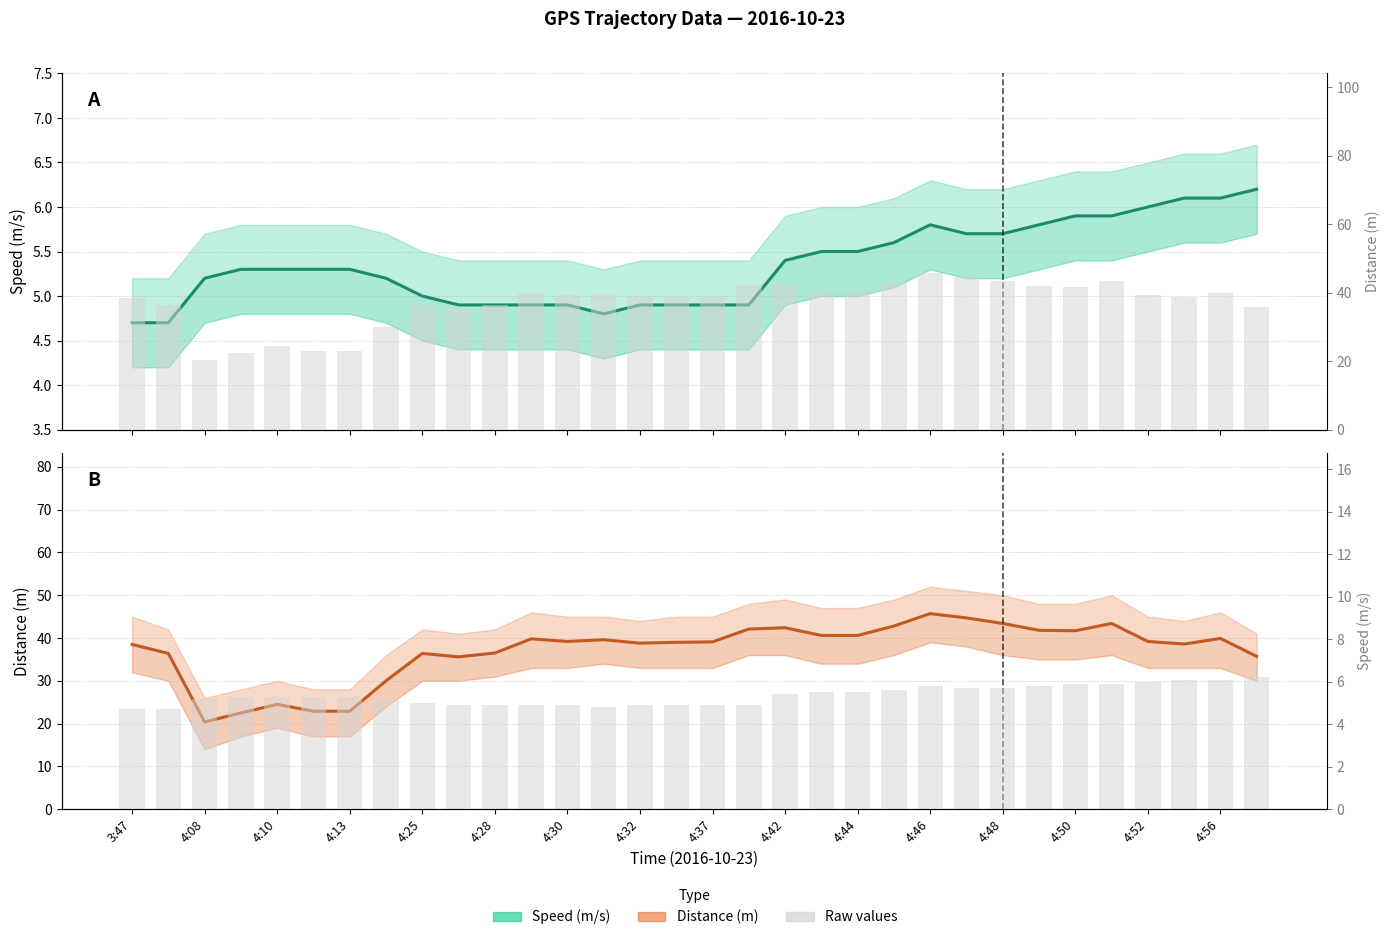

Rank the series by their average value, from highest to lowest.

Distance (m), Speed (m/s)